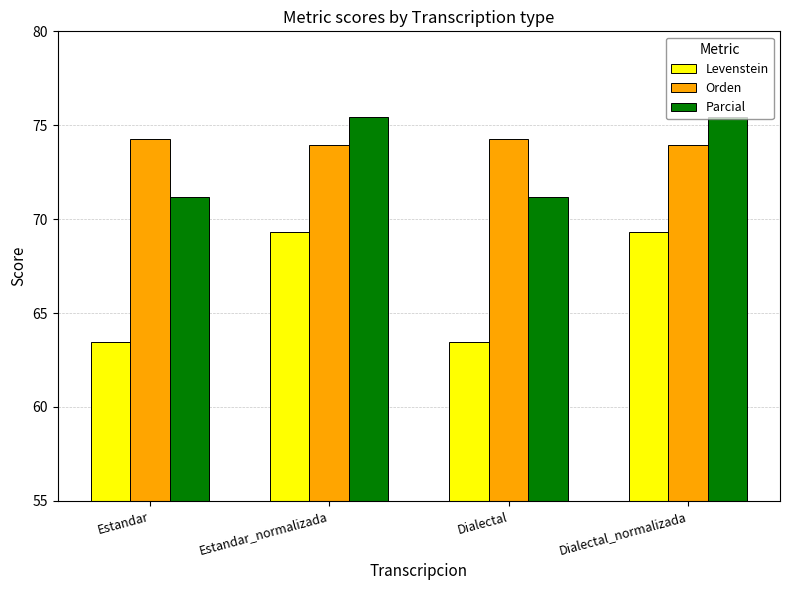

Which series has the largest range (max minus min)?

Levenstein